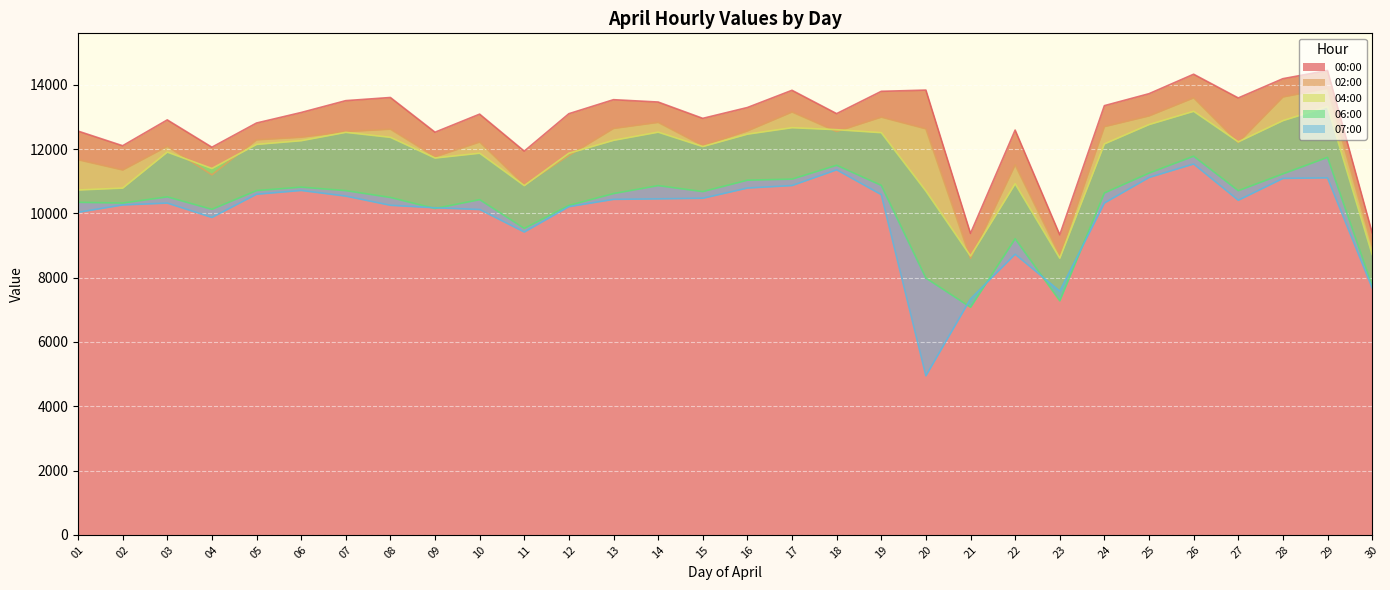

What is the spread (max minus min) of values at 20?

8889.0